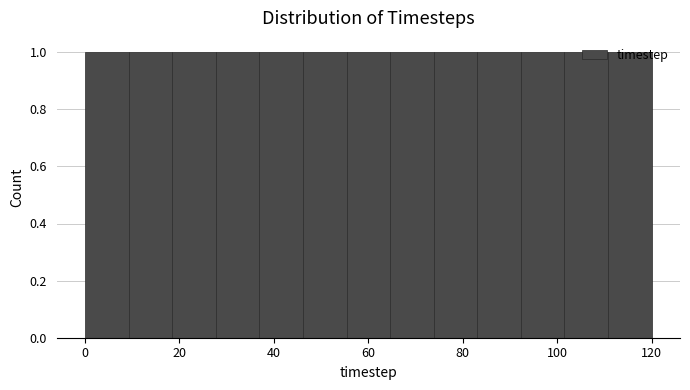

Reading left to right, transcribe this chart: for each bar, give the range it covers on the x-axis and its height. Neither the bar edges nor the heights are printed on the chart, so give them approximately, as read against the axes.

0 to 10: 1
10 to 18: 1
18 to 28: 1
28 to 36: 1
36 to 46: 1
46 to 56: 1
56 to 64: 1
64 to 74: 1
74 to 84: 1
84 to 92: 1
92 to 102: 1
102 to 110: 1
110 to 120: 1